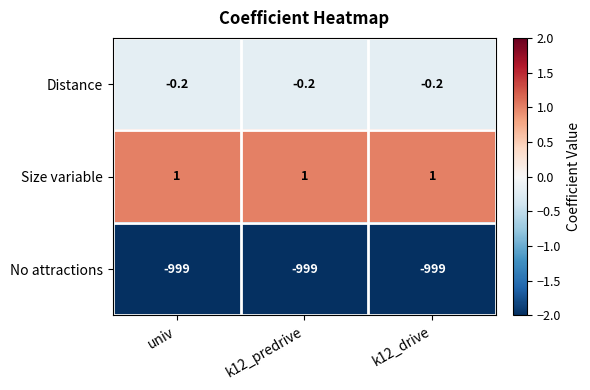

Is the value of Size variable at k12_drive greater than the value of No attractions at k12_predrive?

Yes